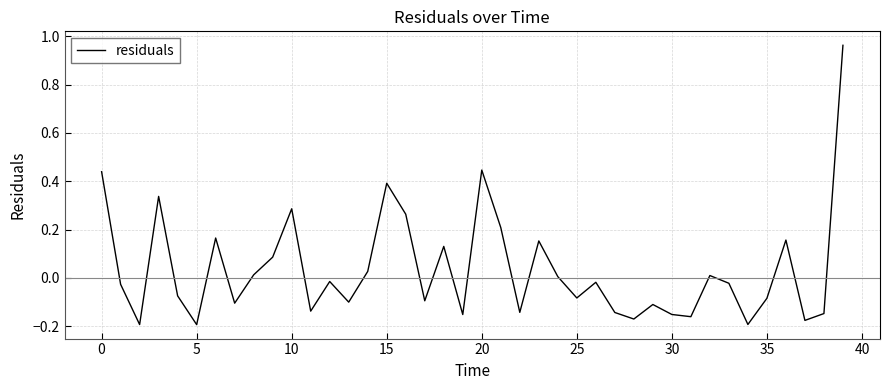

How many lines are shown in the chart?

1